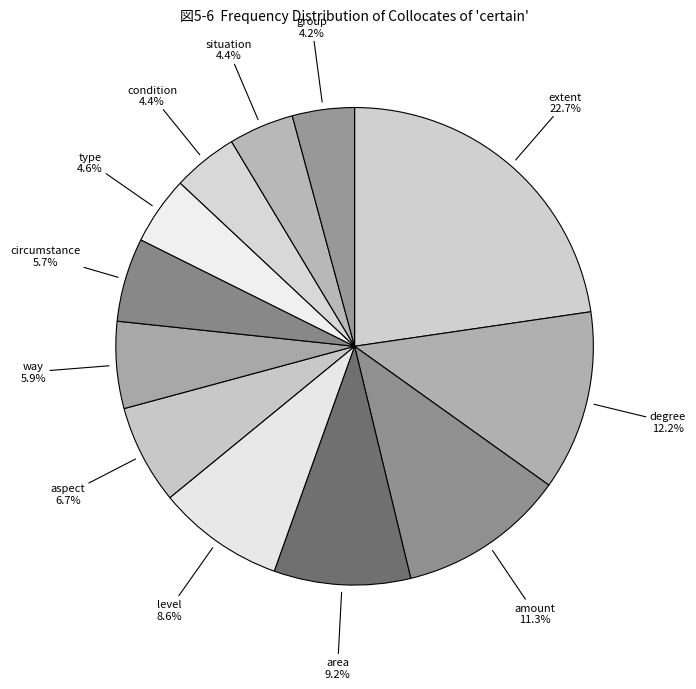

Count the number of slices in the pie.

12